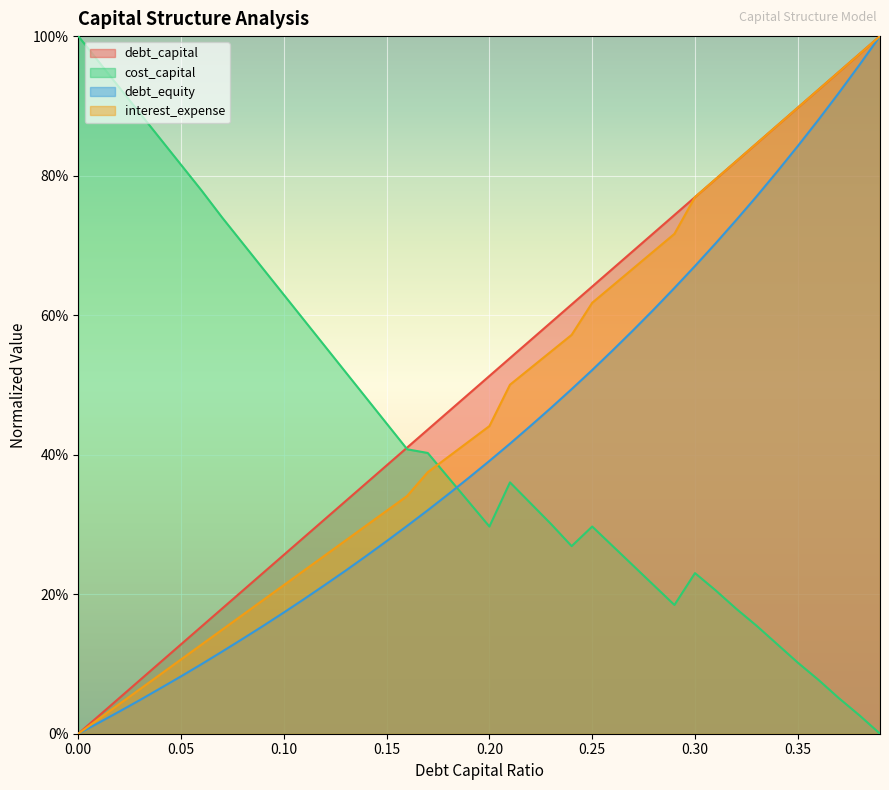

Which series has the largest total across all categories?

debt_capital